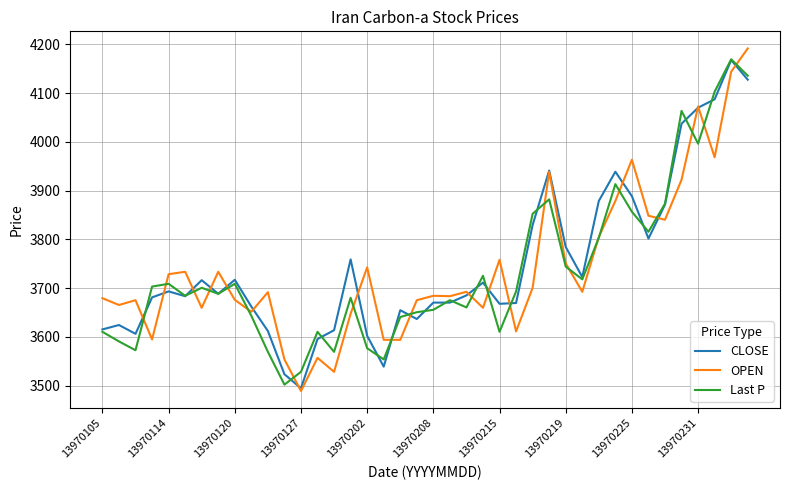

What are all the series names shown in the legend?

CLOSE, OPEN, Last P